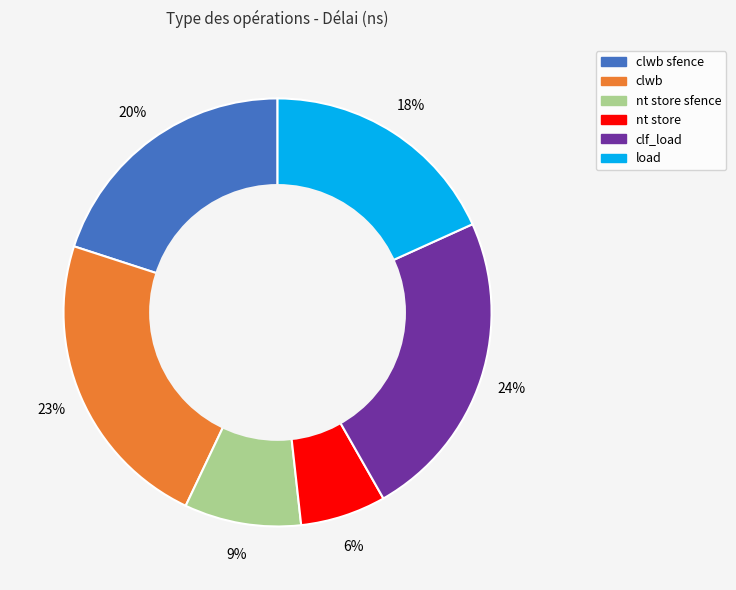

Is there any slice that represents more than half of the pie?

No